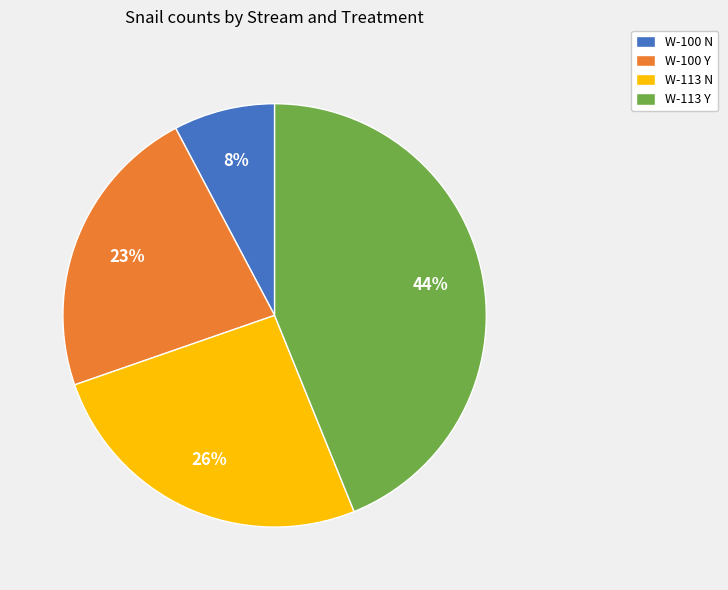

Count the number of slices in the pie.

4